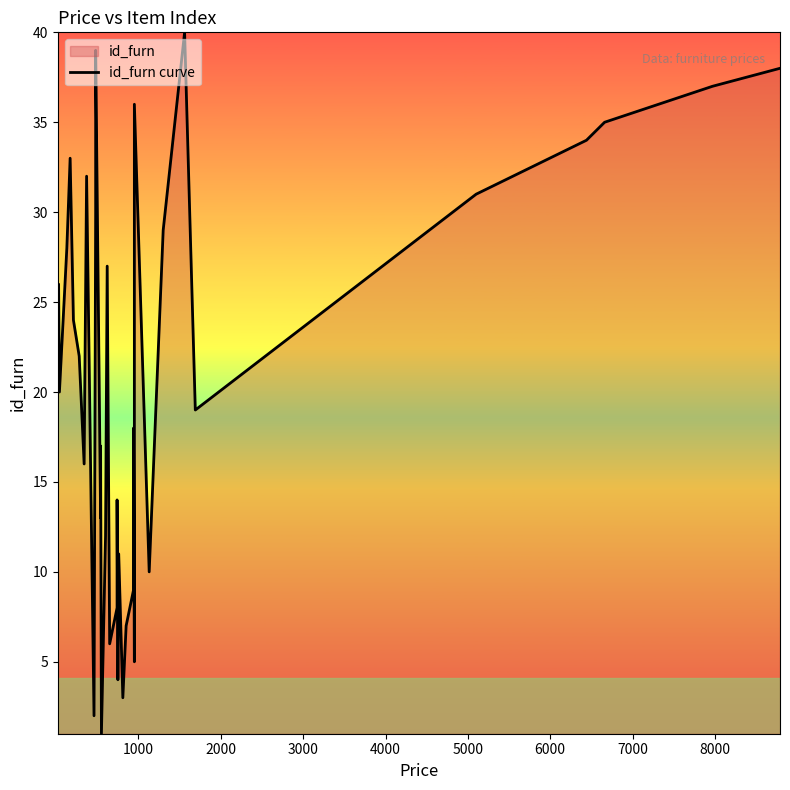

Reading right to left, transcribe all the data shown in this chart.

38	37	35	34	31	19	40	29	10	36	5	18	15	9	7	3	11	4	14	8	6	27	12	1	17	13	39	30	2	32	16	21	22	24	33	28	20	26	25	23